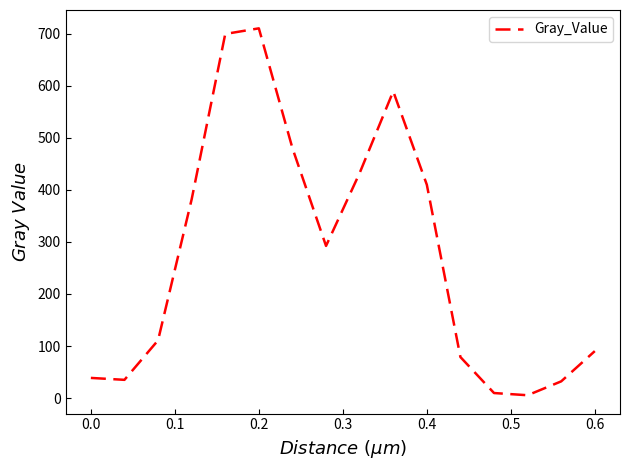

What is the maximum value shown in the chart?

710.1